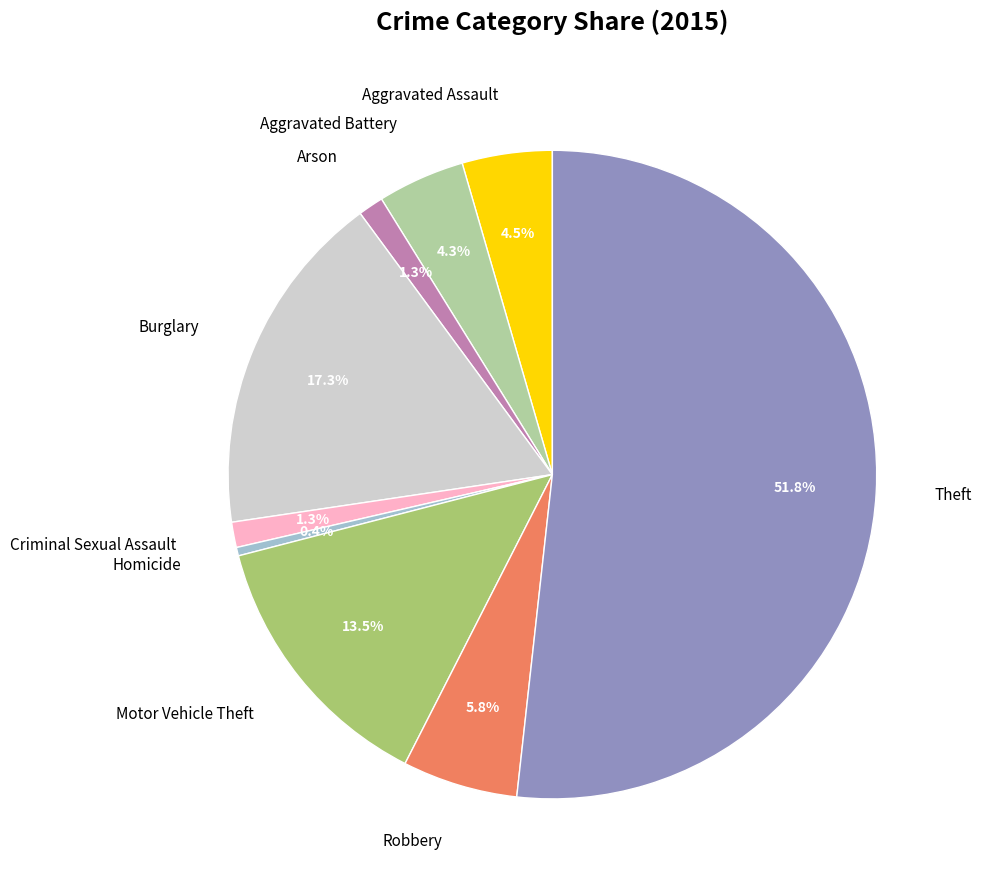

Between Homicide and Aggravated Battery, which is larger?

Aggravated Battery